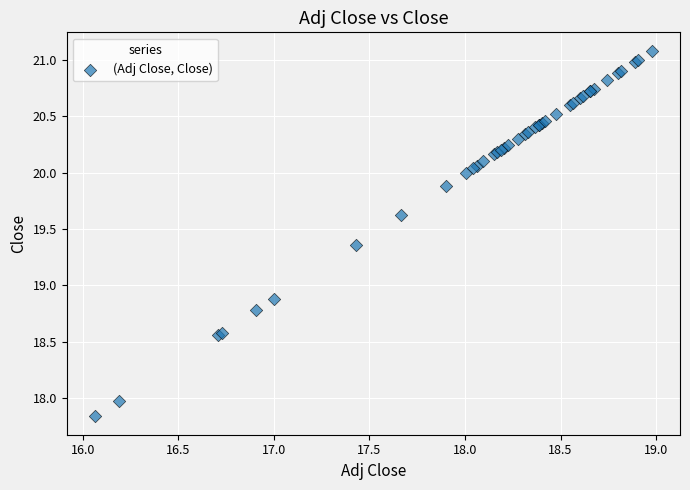

What Y value in the scatter plot is closest to 19?

18.9